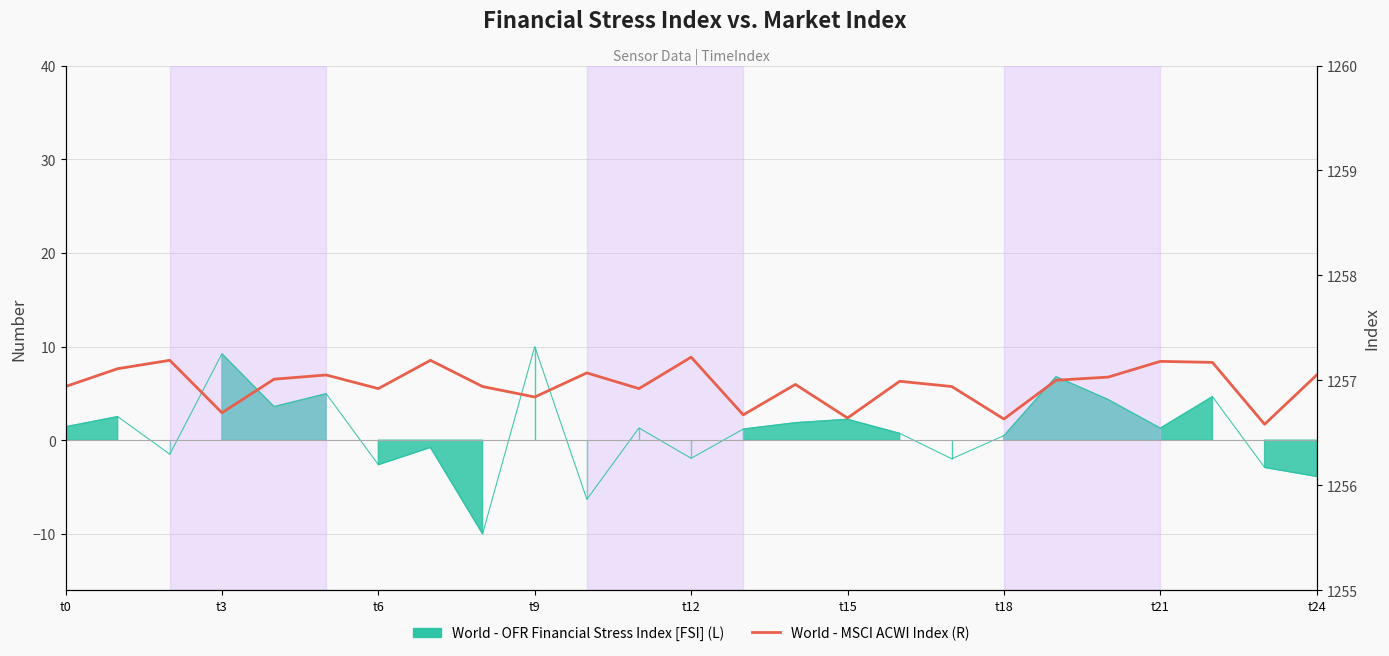

What is the change in value from 15 to 19?

+0.4